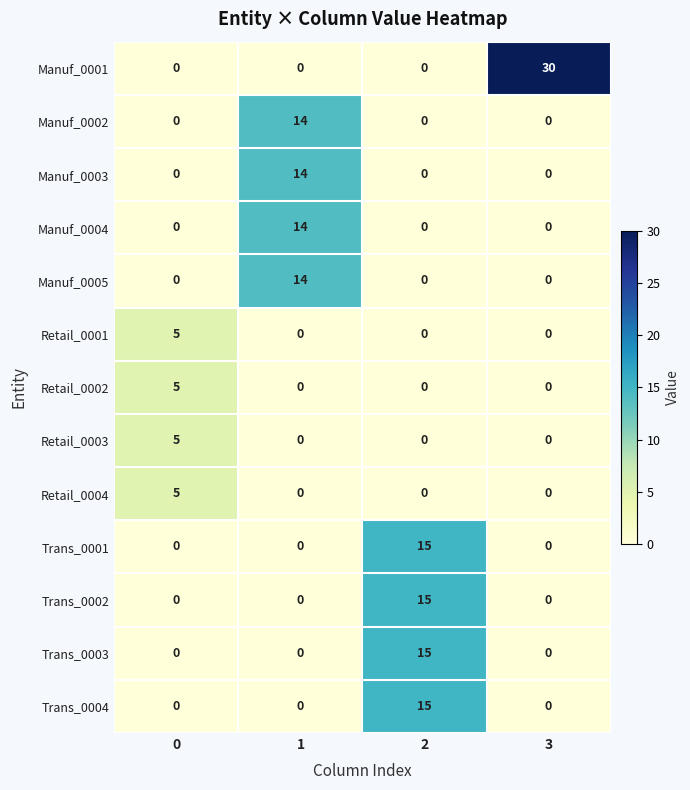

What is the sum of all Manuf_0005 values?

14